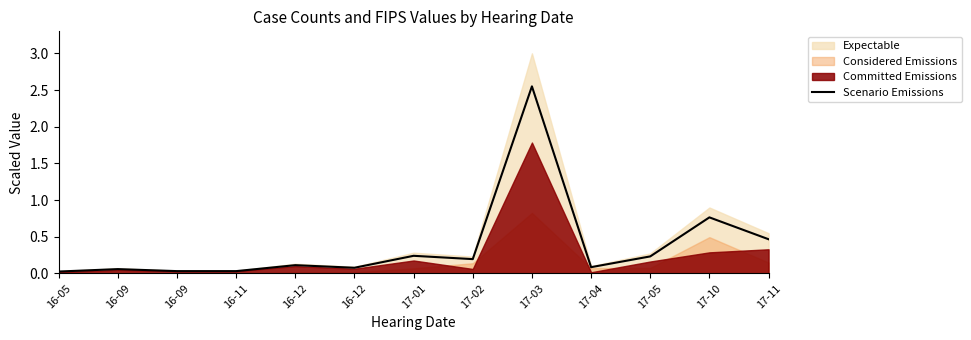

List the labels in order of value, smallest first.

16-05, 16-11, 16-09, 16-09, 16-12, 17-04, 16-12, 17-02, 17-05, 17-01, 17-11, 17-10, 17-03